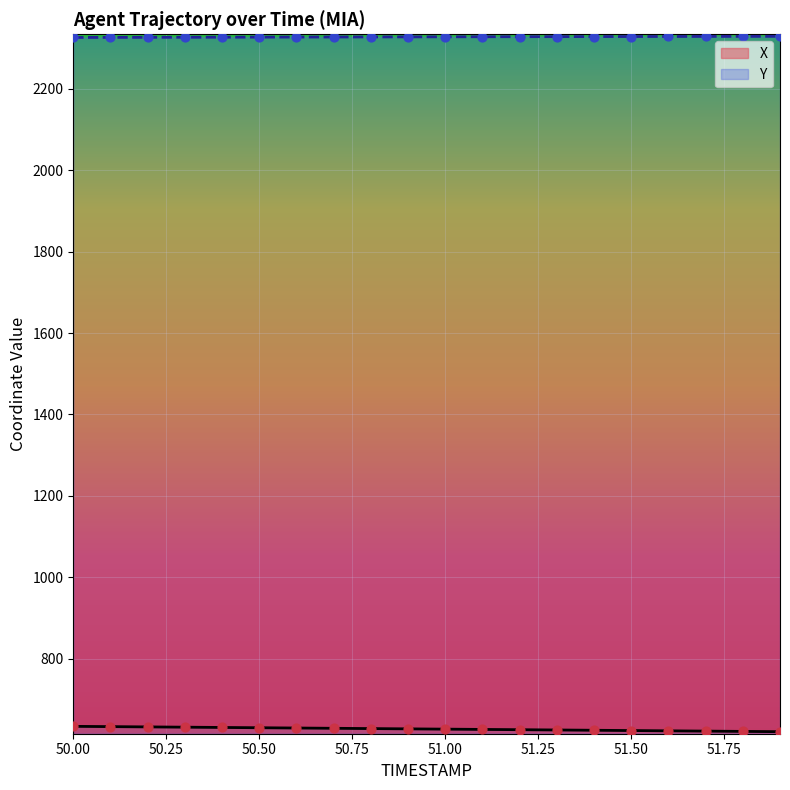

Which series has the largest total across all categories?

Y